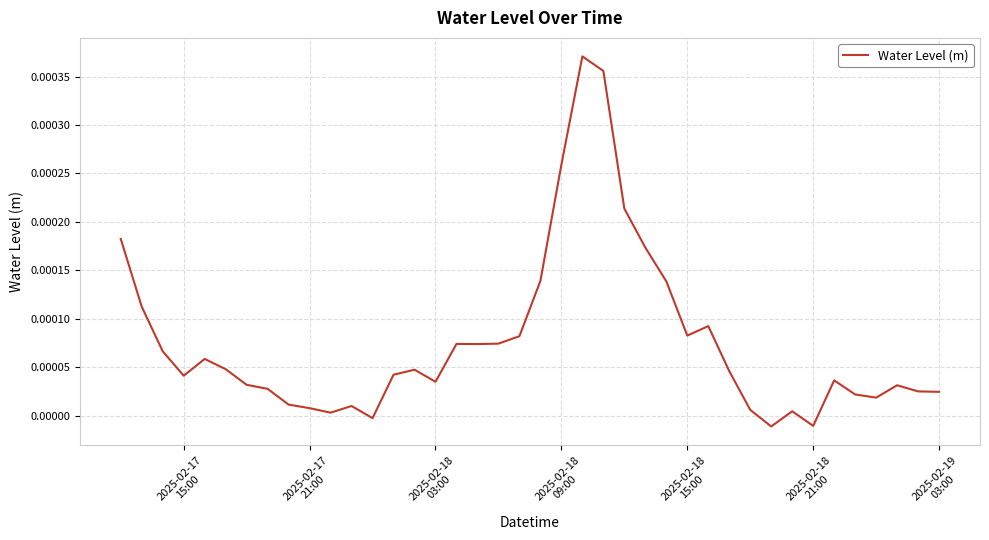

Where does the data first go above 0?

2025-02-17
15:00